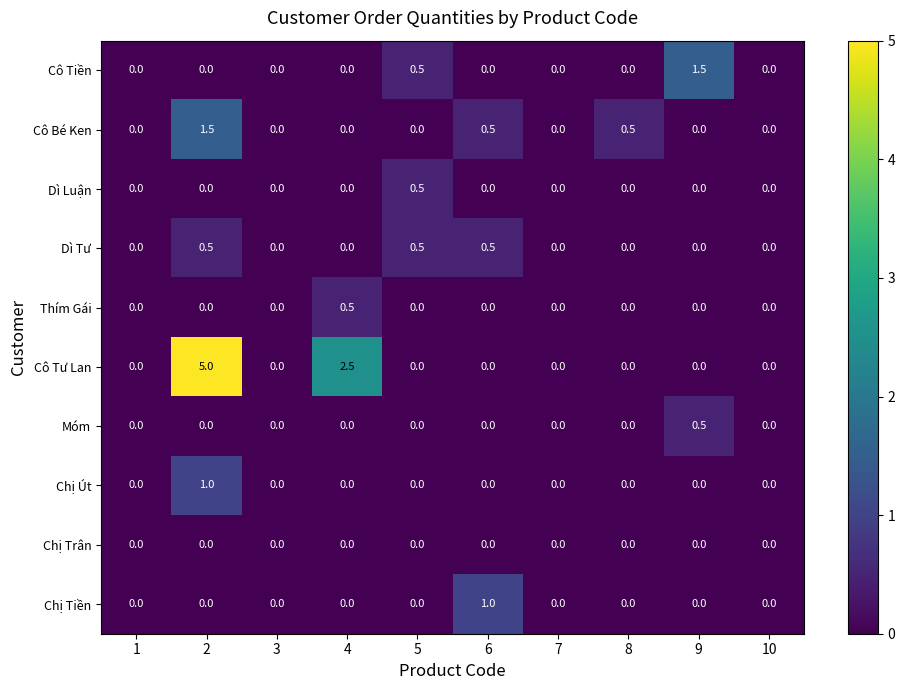

What is the difference between the maximum and minimum values in the Dì Luận series?

0.5